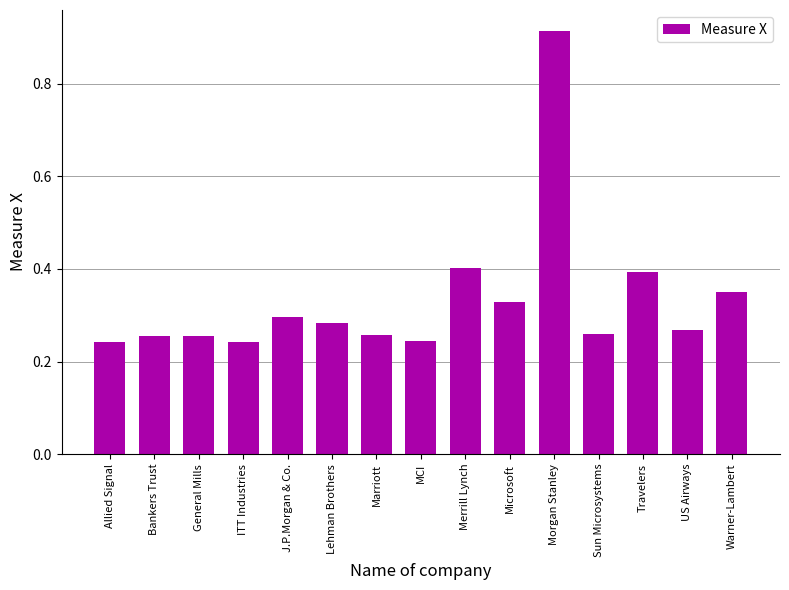

What is the sum of the values at US Airways and Travelers?

0.7